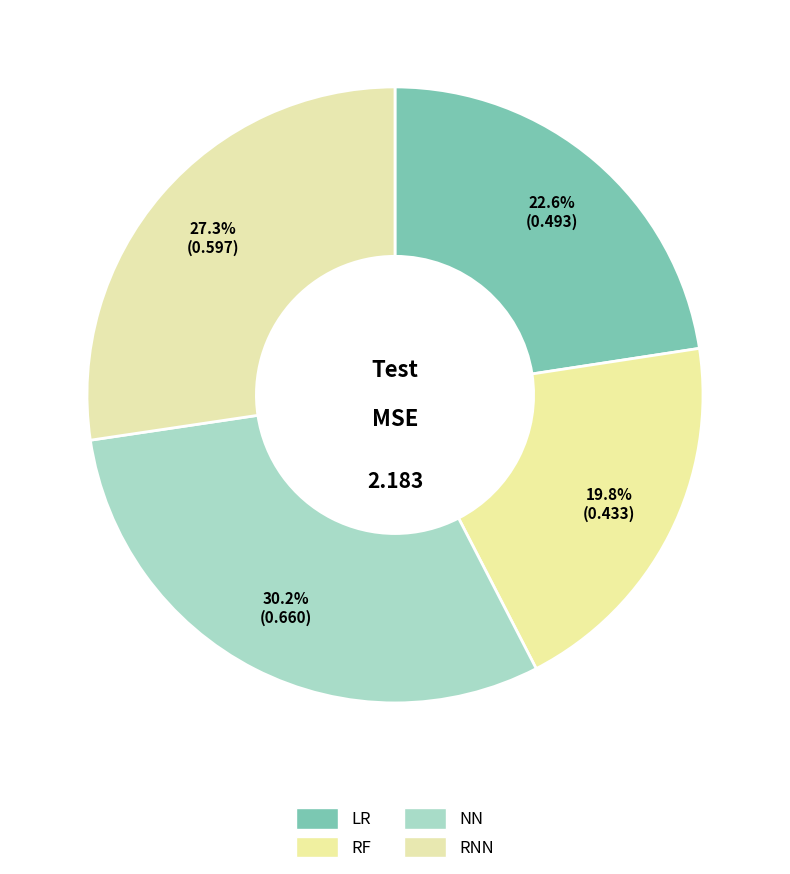

How many slices are in this pie chart?

4